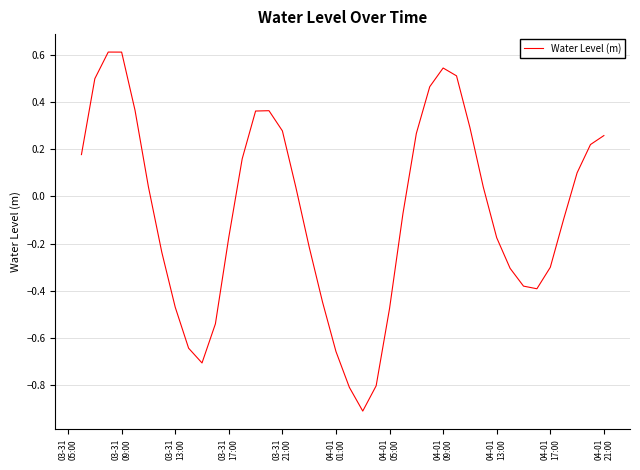

What is the difference between the maximum and minimum values?

1.5